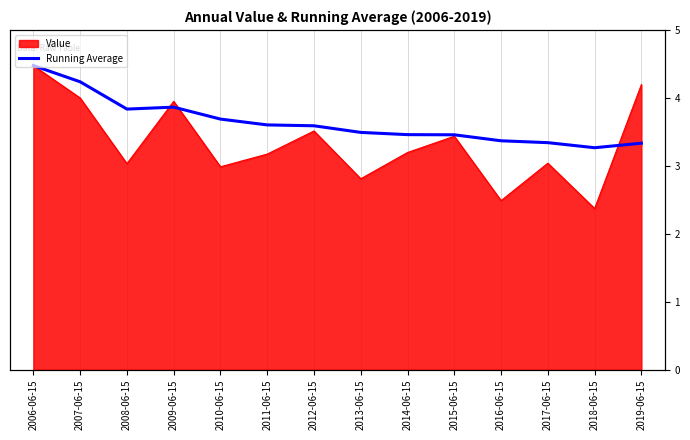

Which category has the highest value across all series?

2006-06-15